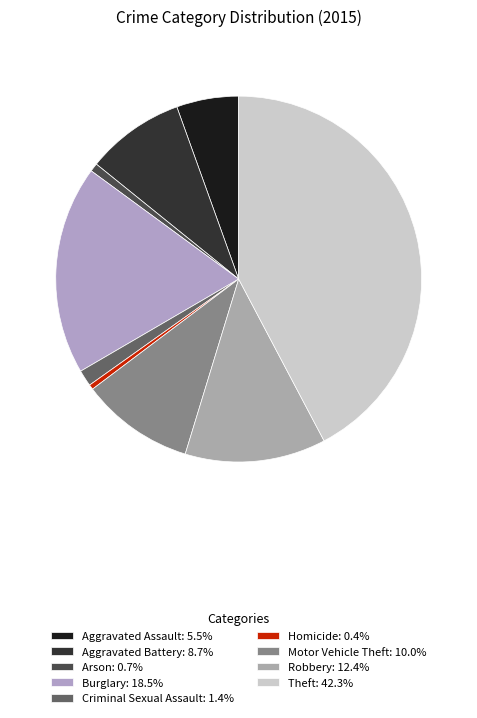

To the nearest percent, what is the difference between the Aggravated Battery and Arson slice percentages?

8%